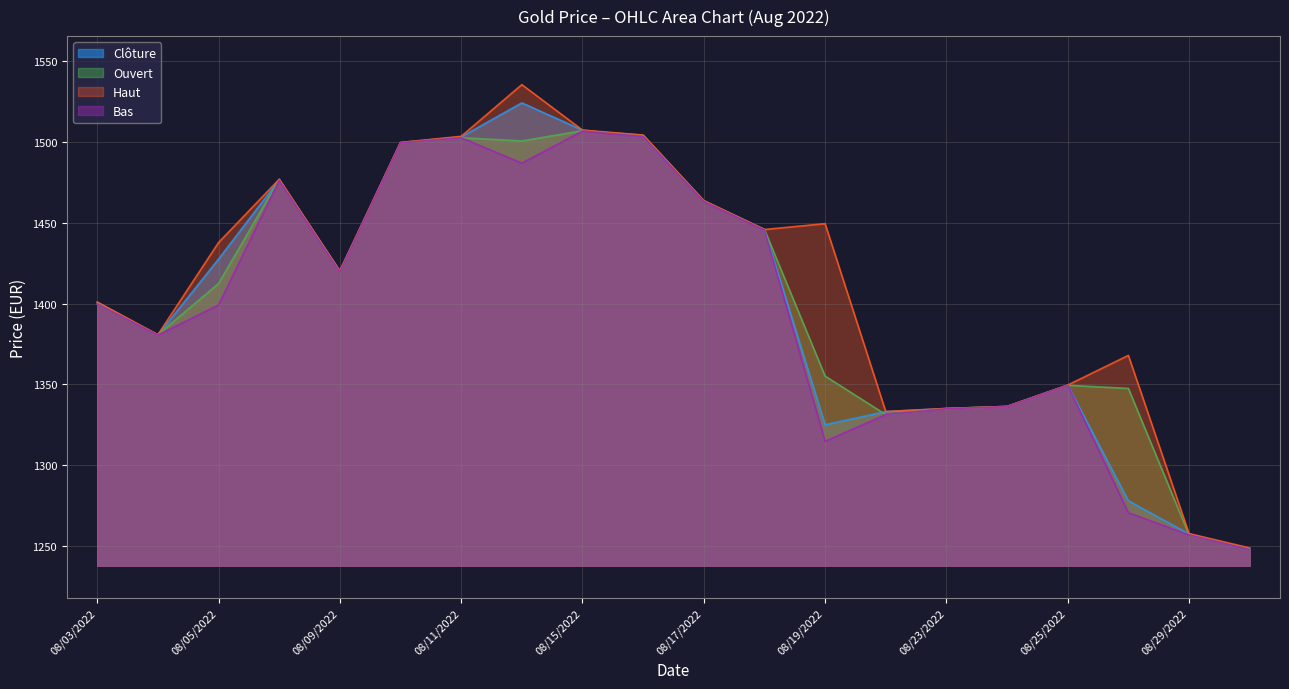

At which label is Clôture closest to 1385?

08/04/2022